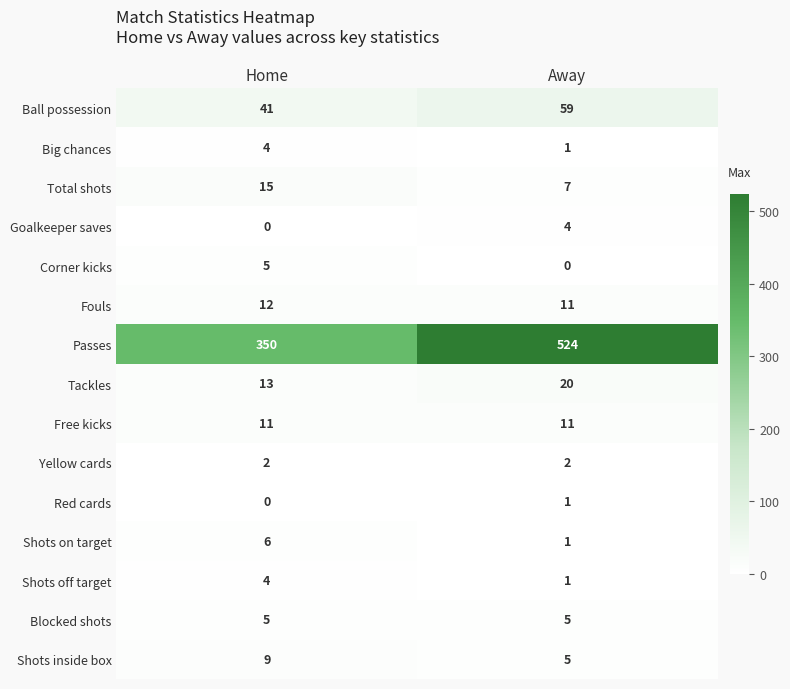

Read the Corner kicks value at Home.

5